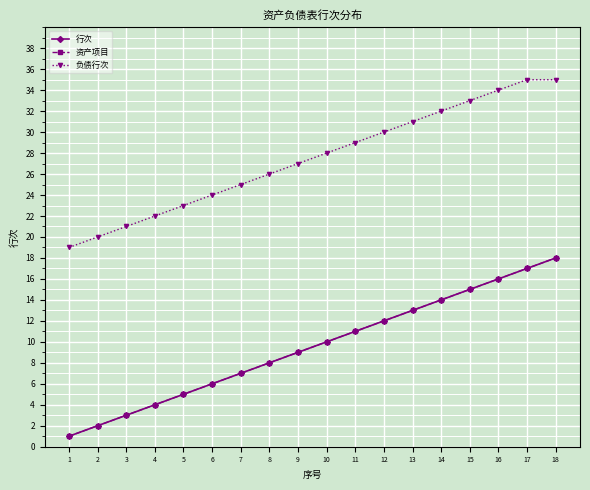

At how many categories does at least one series exceed 3?

18